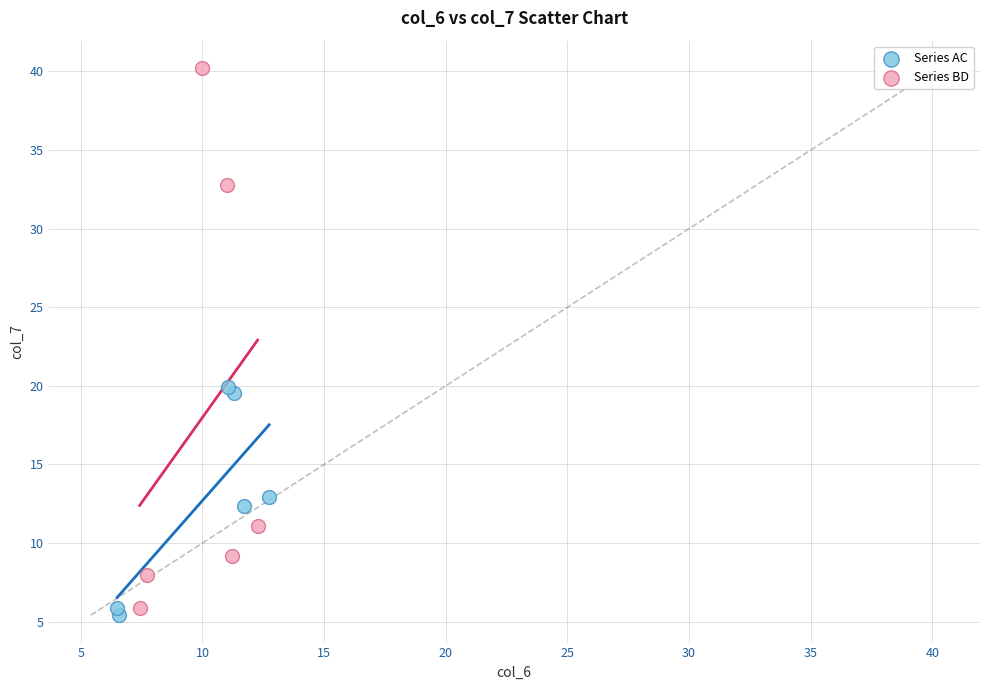

Which series reaches the maximum Y coordinate?

Series BD